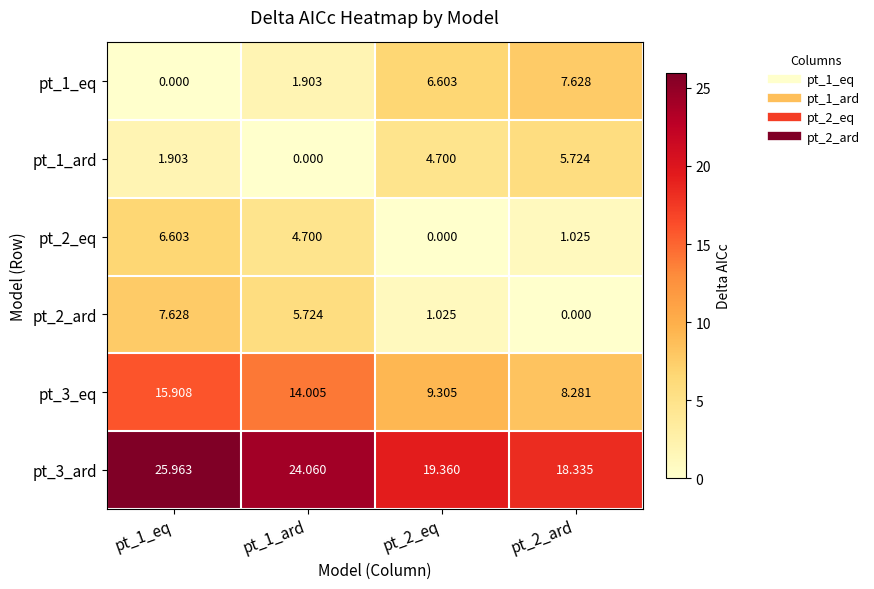

Is the value of pt_1_eq at pt_2_eq greater than the value of pt_2_eq at pt_2_ard?

Yes